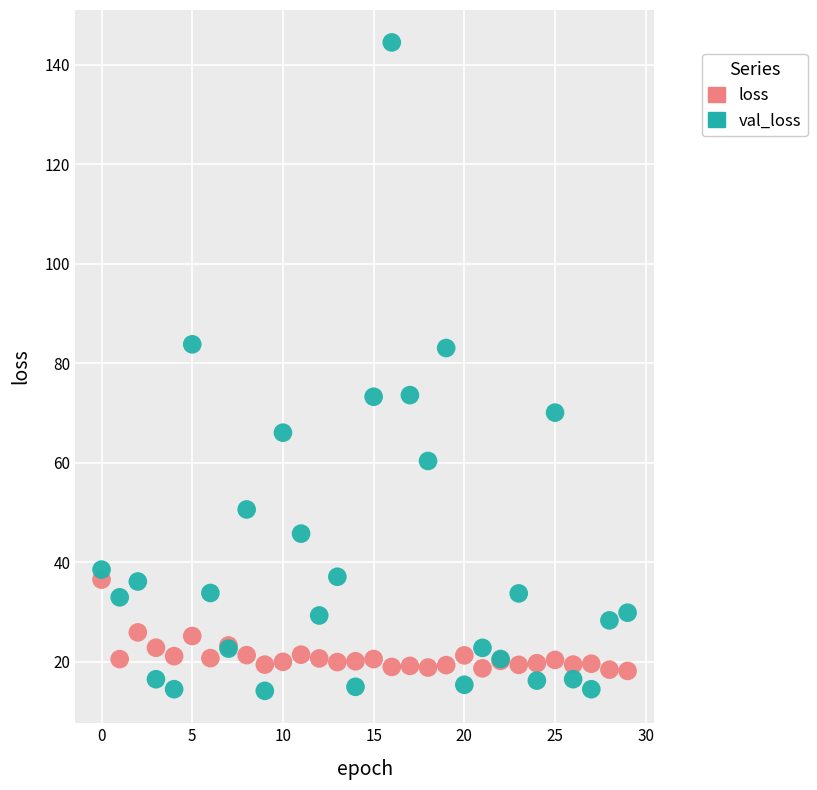

Which series reaches the maximum Y coordinate?

val_loss